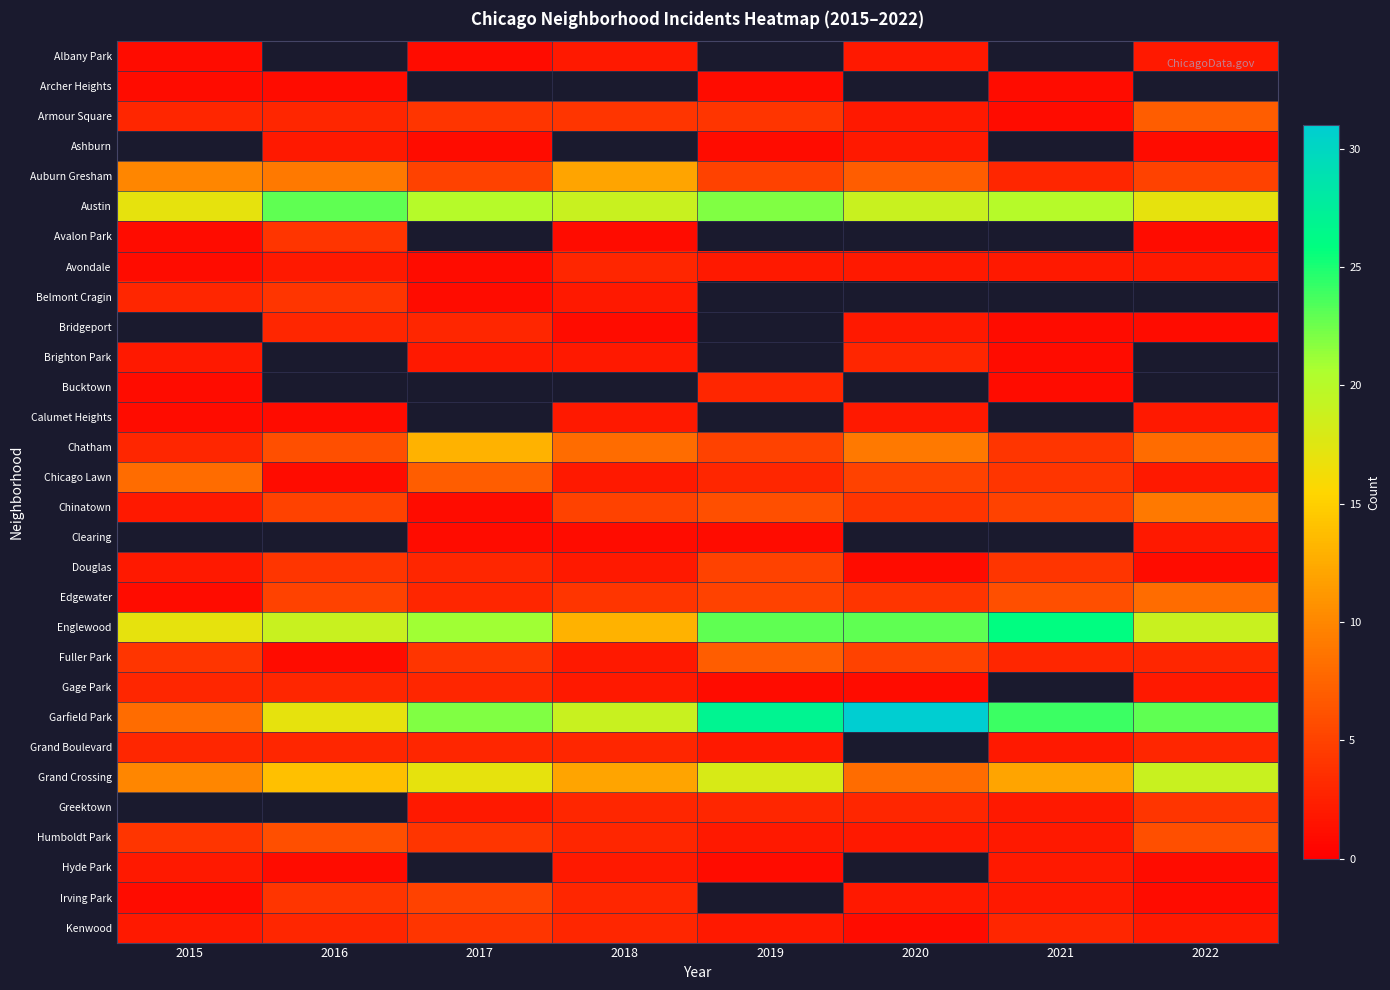

How many values in Grand Boulevard are above zero?

7